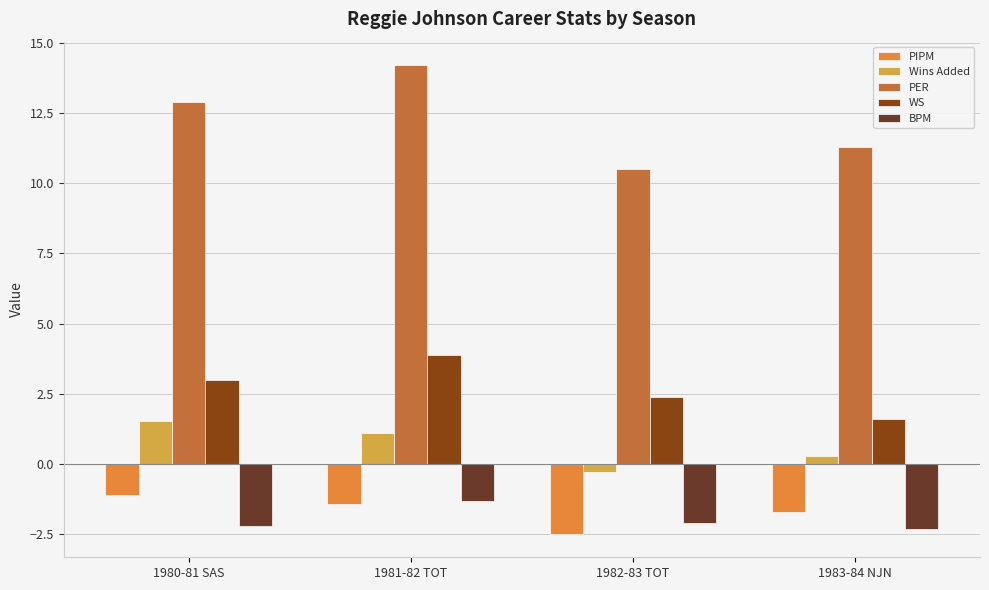

What is the total value across all series at 1983-84 NJN?

9.2